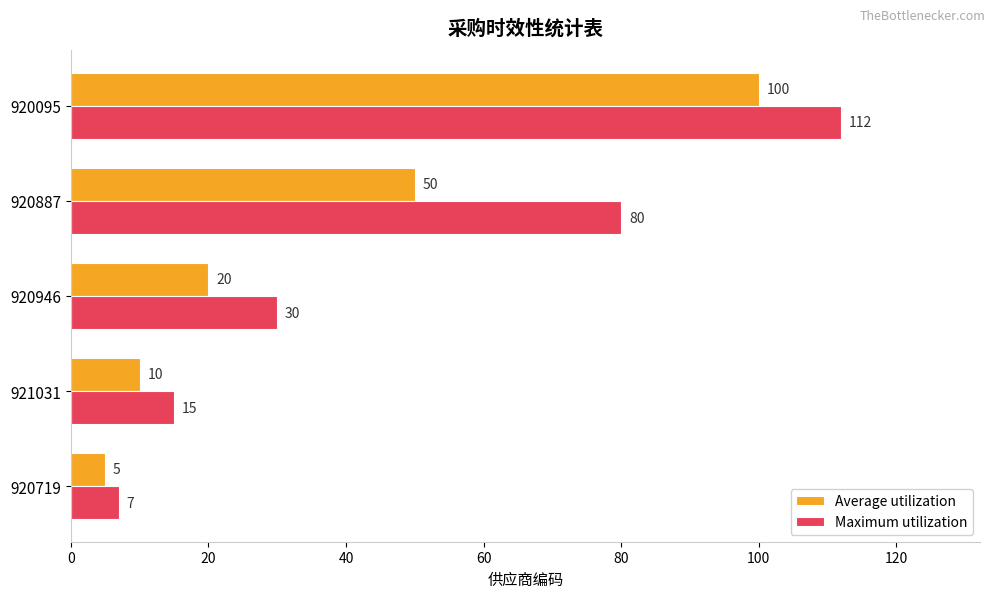

Rank the series by their average value, from lowest to highest.

Average utilization, Maximum utilization